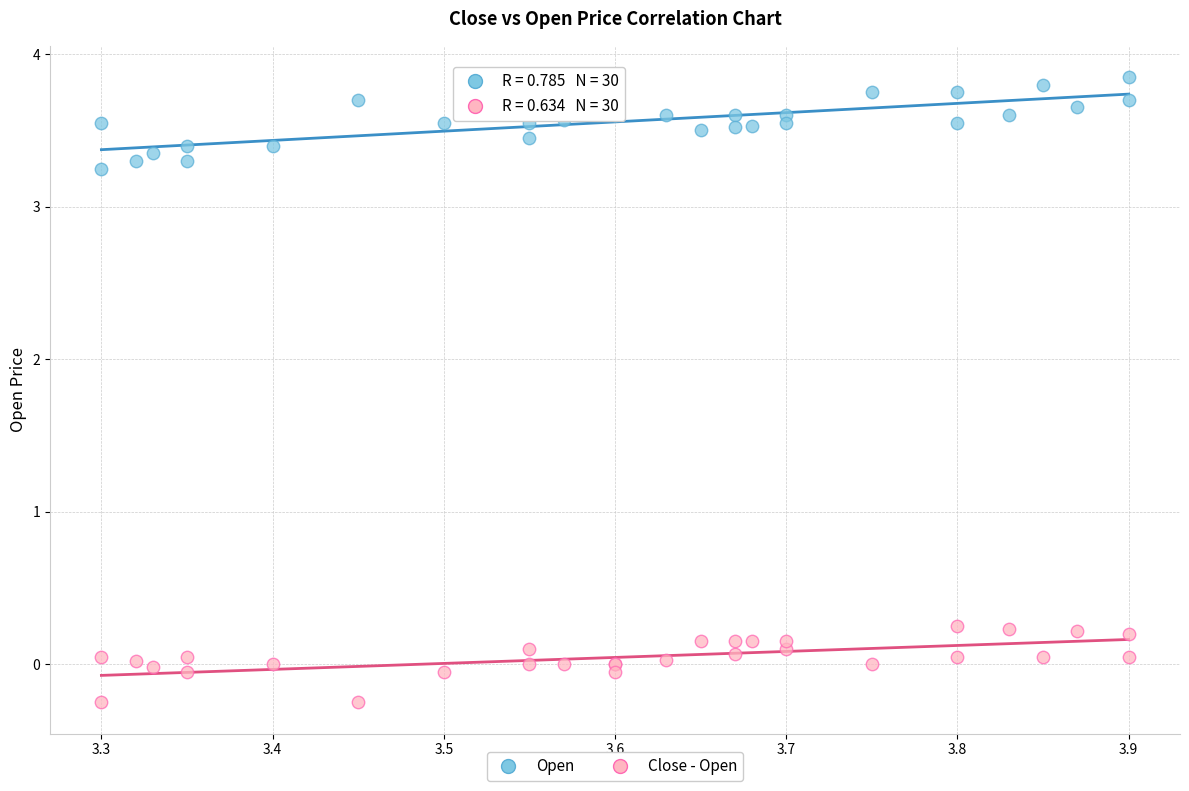

Which series reaches the minimum Y coordinate?

Close - Open